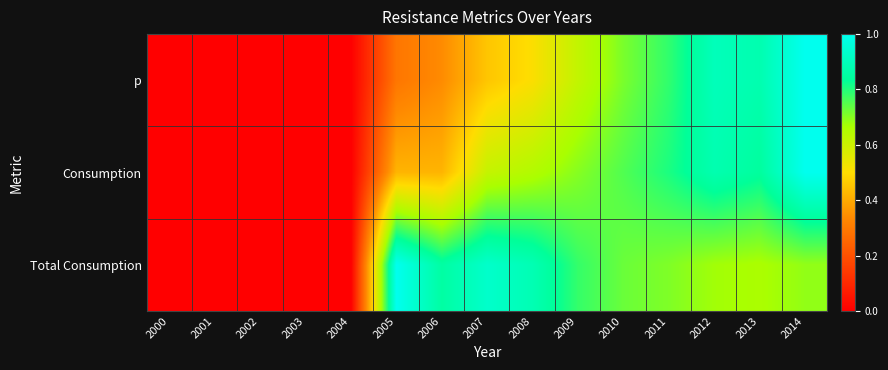

Reading left to right, extract all data points from this chart.

p: 2000=0.0	2001=0.0	2002=0.0	2003=0.0	2004=0.0	2005=0.3	2006=0.3	2007=0.5	2008=0.5	2009=0.6	2010=0.7	2011=0.8	2012=0.9	2013=0.9	2014=1.0
Consumption: 2000=0.0	2001=0.0	2002=0.0	2003=0.0	2004=0.0	2005=0.4	2006=0.4	2007=0.6	2008=0.6	2009=0.7	2010=0.8	2011=0.8	2012=0.9	2013=0.8	2014=1.0
Total Consumption: 2000=0.0	2001=0.0	2002=0.0	2003=0.0	2004=0.0	2005=1.0	2006=0.9	2007=0.9	2008=0.9	2009=0.8	2010=0.7	2011=0.7	2012=0.7	2013=0.7	2014=0.7